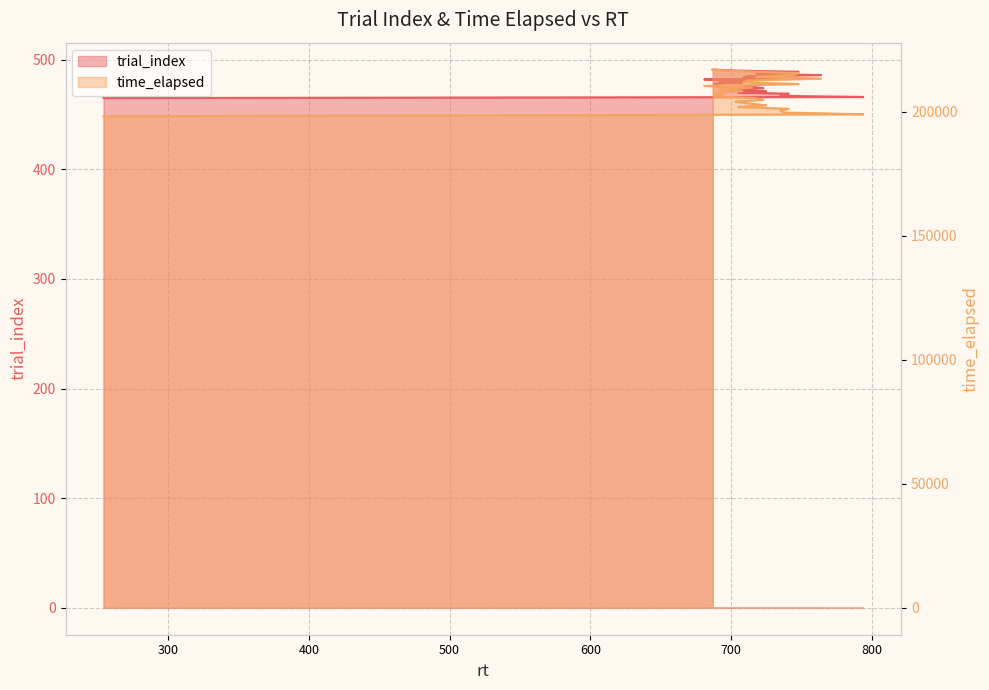

Between 735 and 748, which series saw the biggest shift?

time_elapsed